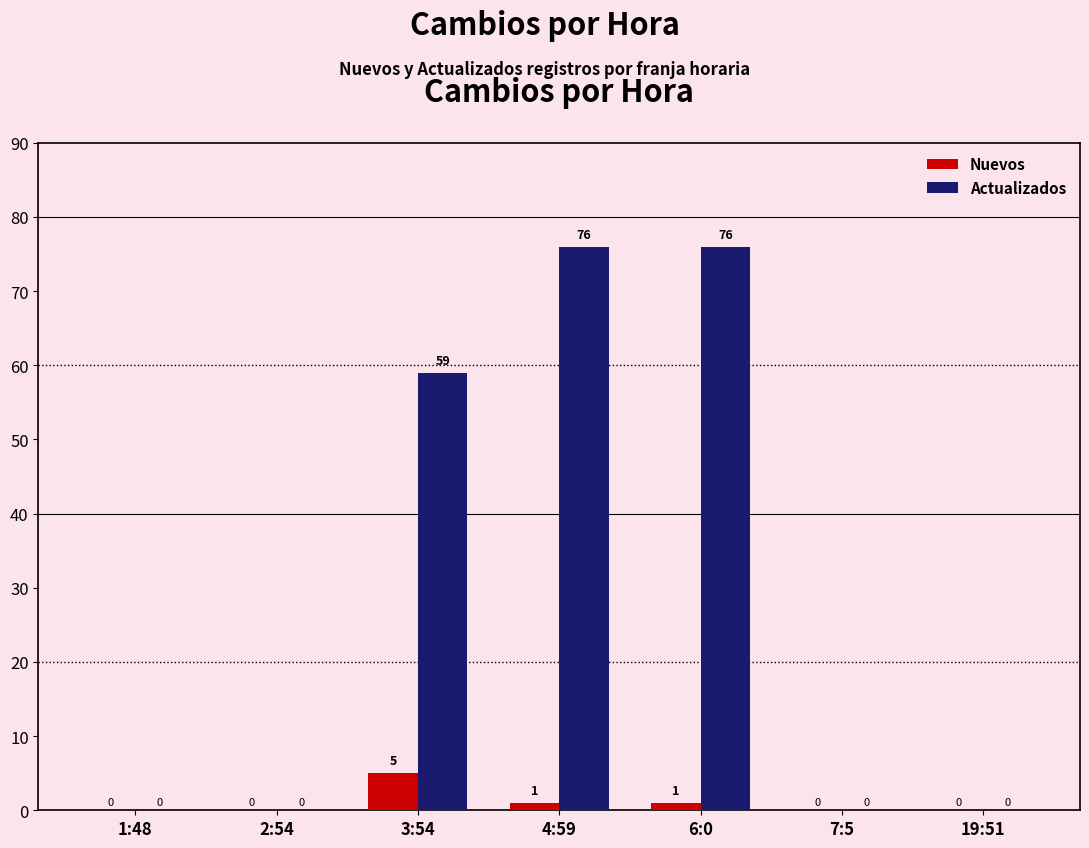

Reading left to right, extract all data points from this chart.

Nuevos: 1:48=0	2:54=0	3:54=5	4:59=1	6:0=1	7:5=0	19:51=0
Actualizados: 1:48=0	2:54=0	3:54=59	4:59=76	6:0=76	7:5=0	19:51=0